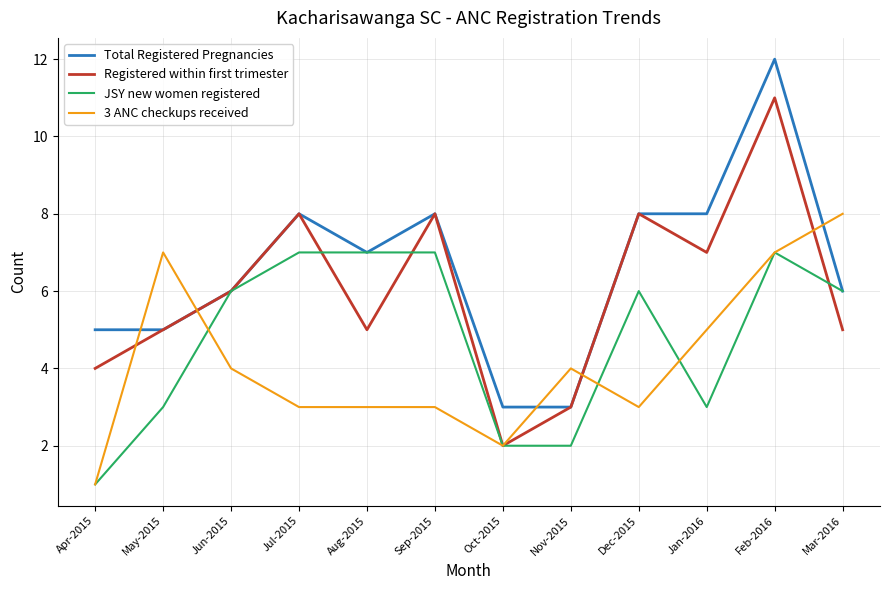

The value of 3 ANC checkups received at Nov-2015 is 2. True or false?

False